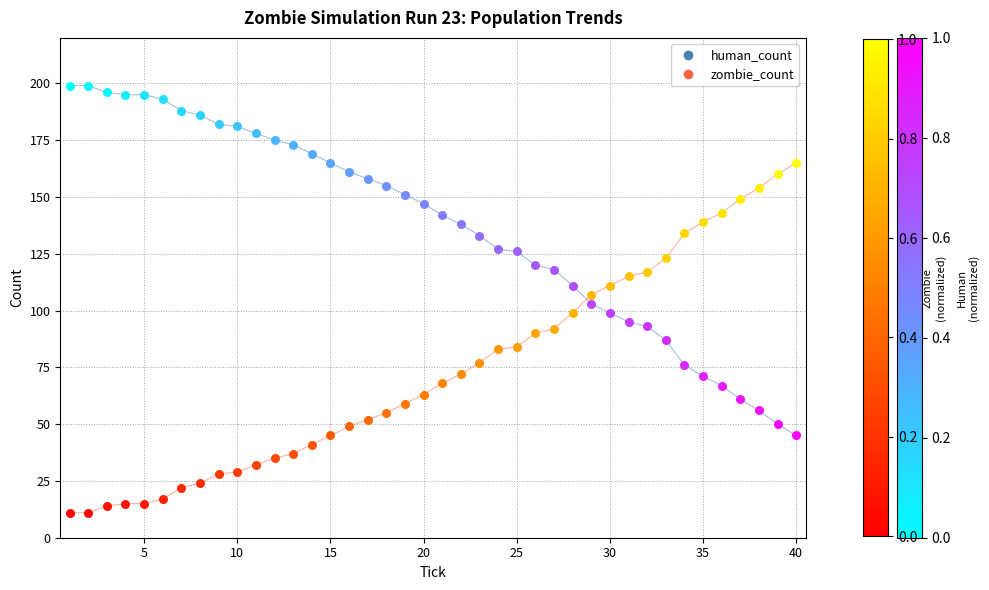

What are all the series names shown in the legend?

human_count, zombie_count